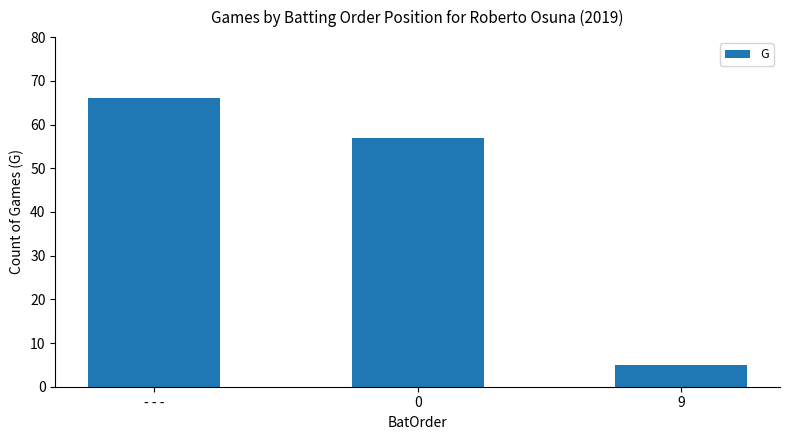

Does the chart contain stacked bars?

No